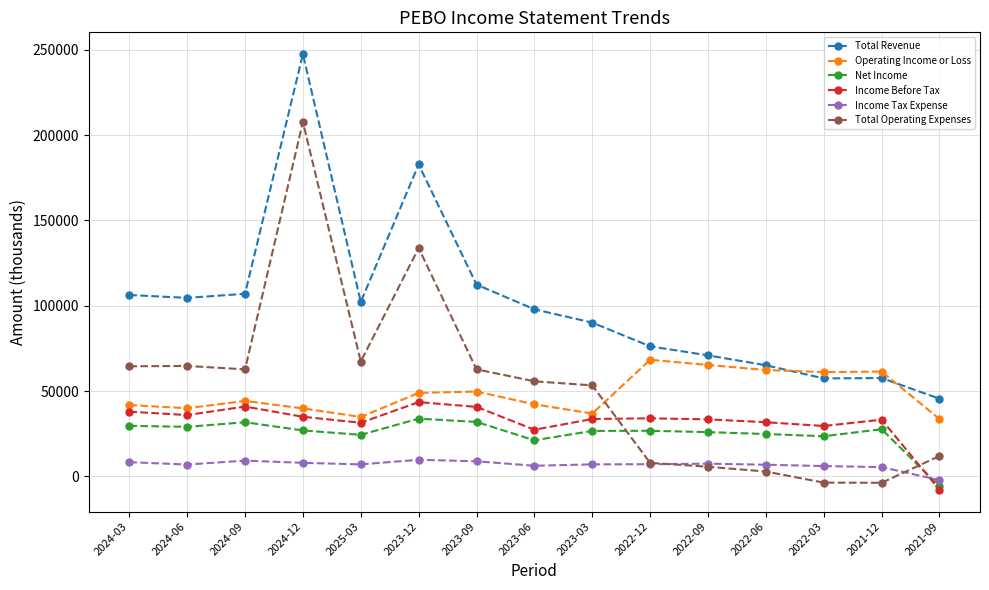

How many lines are shown in the chart?

6